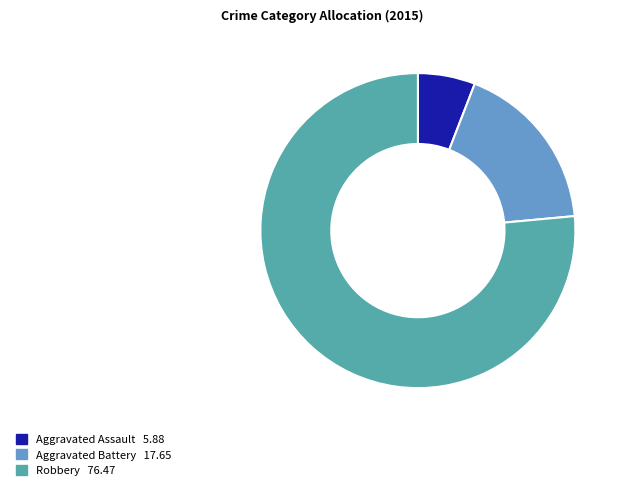

The Aggravated Battery slice represents 18% of the pie. True or false?

True